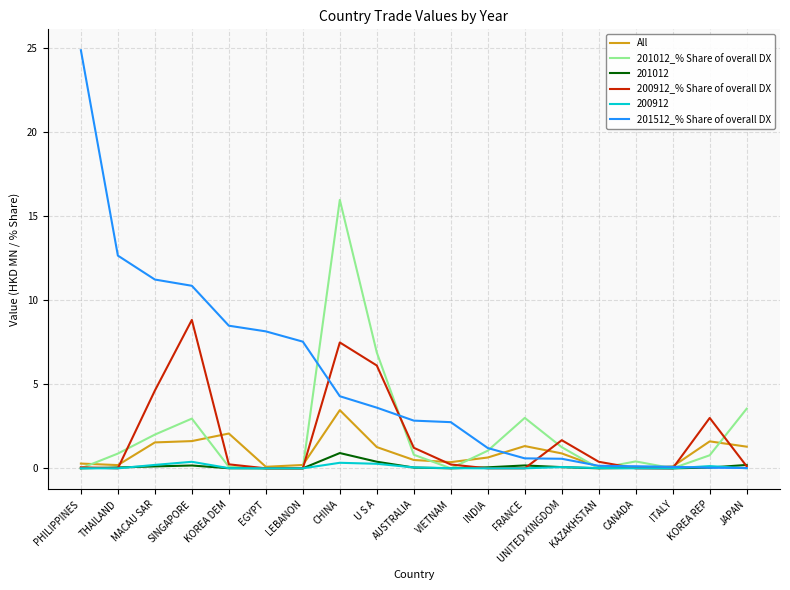

At which label does 201512_% Share of overall DX first exceed 2?

PHILIPPINES